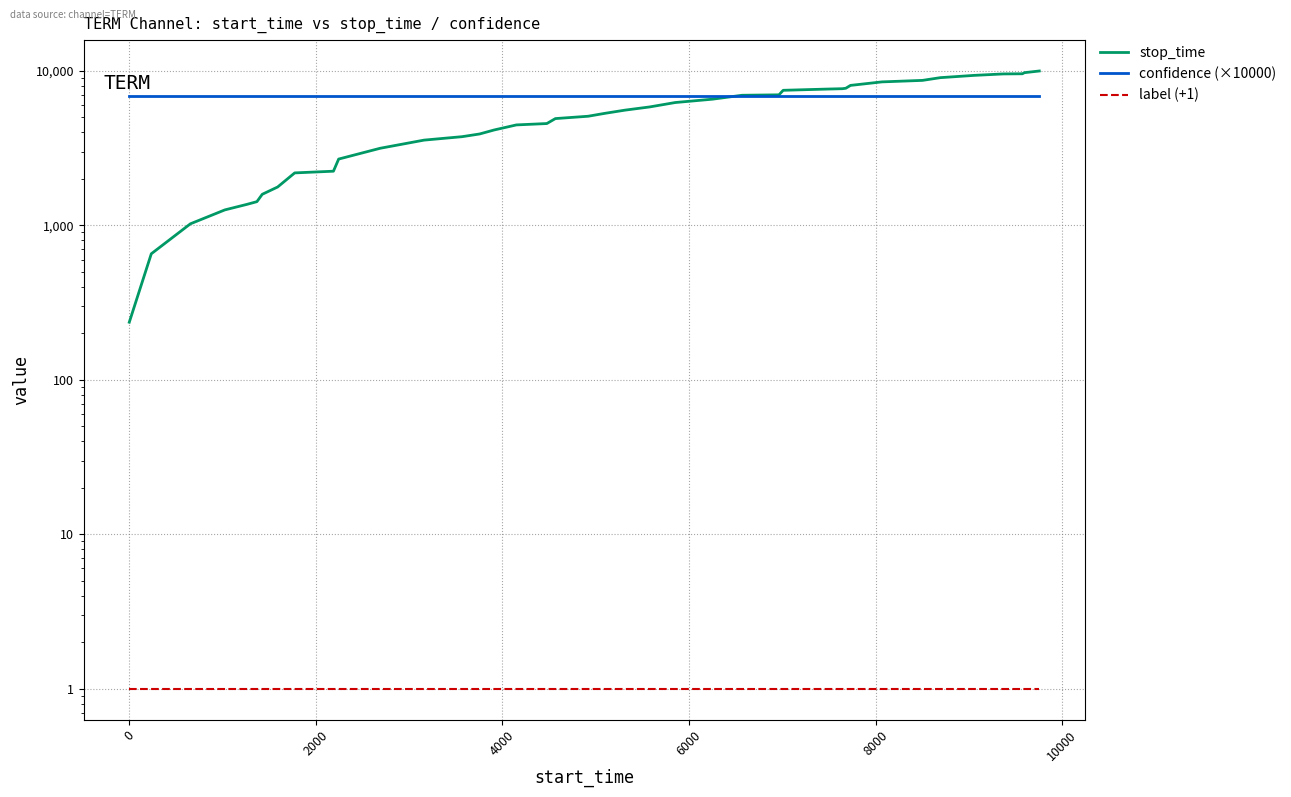

How many categories are shown in the chart?

40